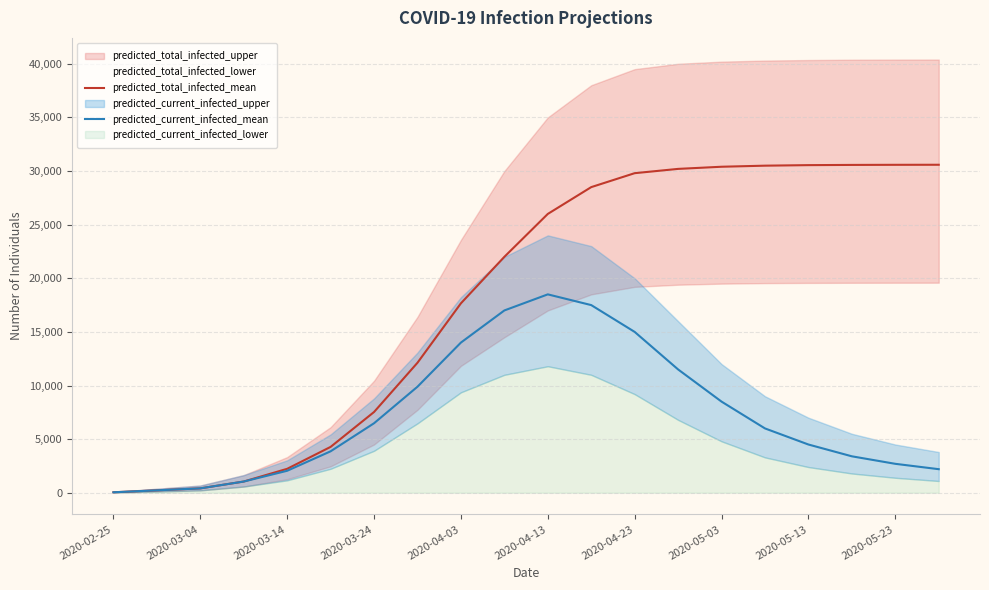

The value of predicted_current_infected_mean at 2020-04-23 is 15000. True or false?

True